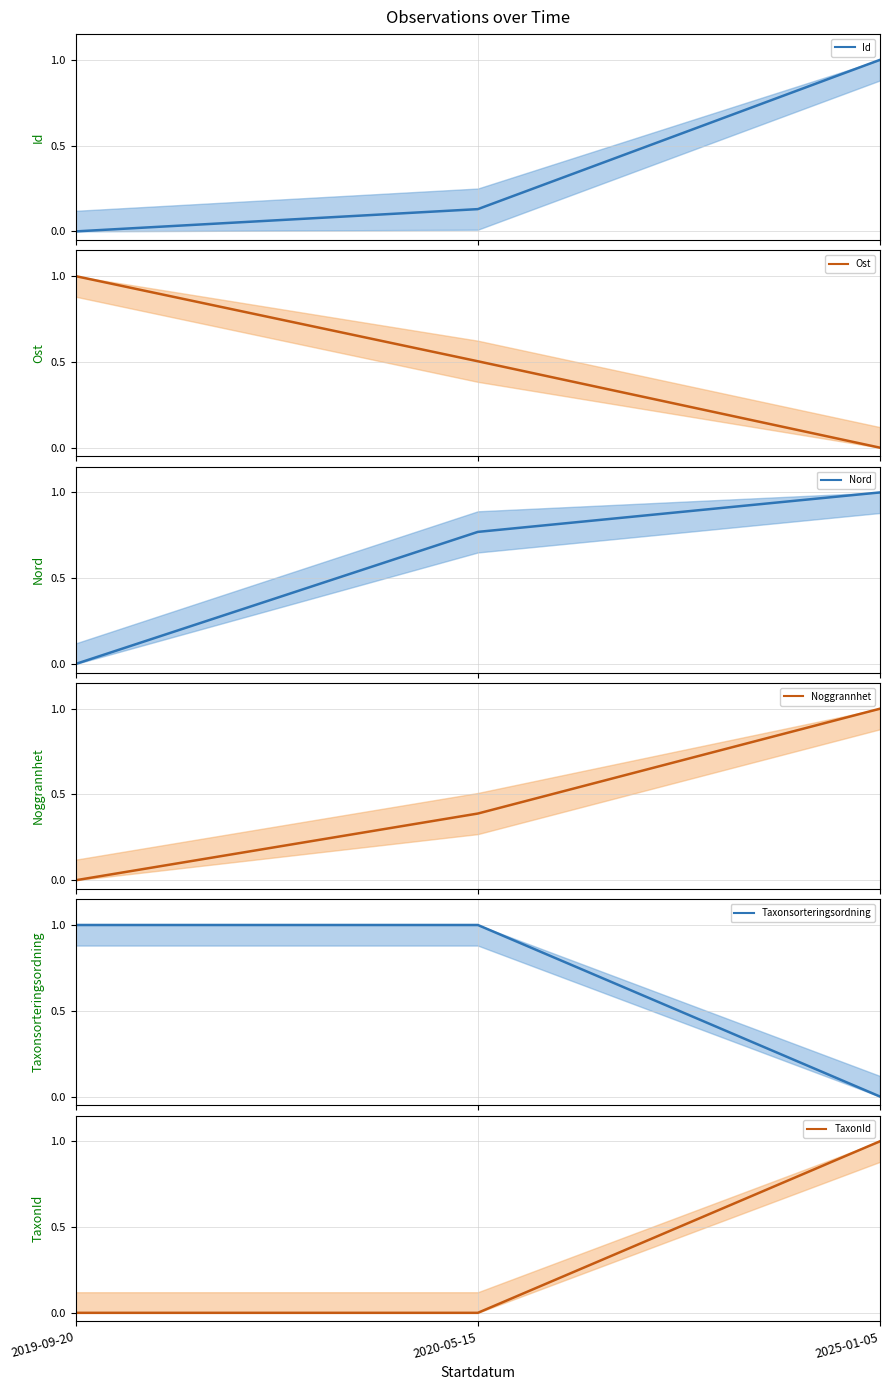

Between 2019-09-20 and 2020-05-15, which series saw the biggest shift?

Nord